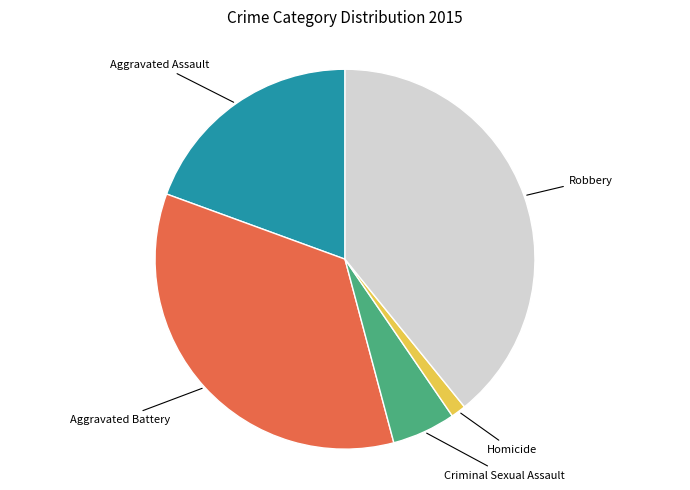

Is there any slice that represents more than half of the pie?

No